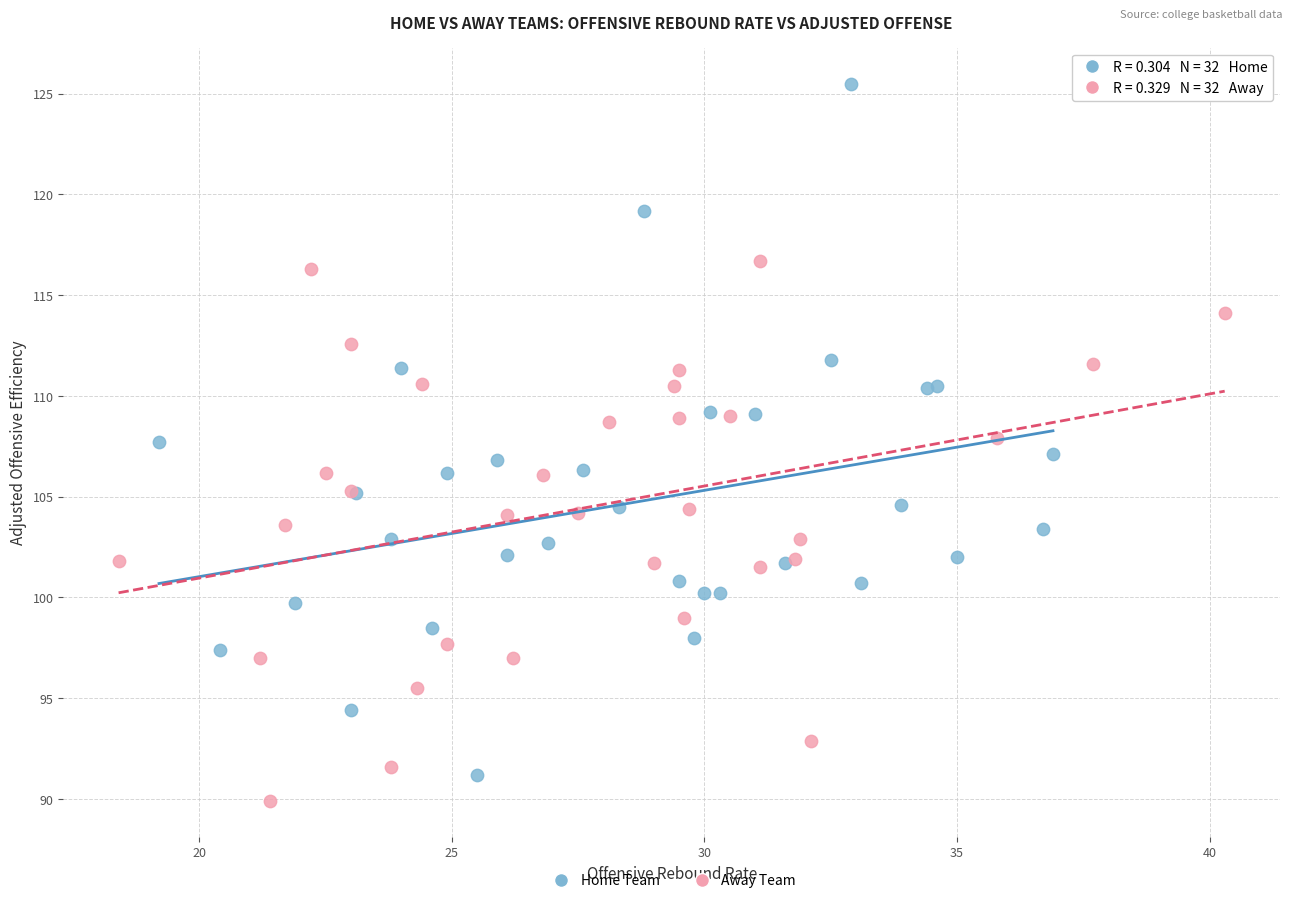

Which series reaches the maximum Y coordinate?

Home Team